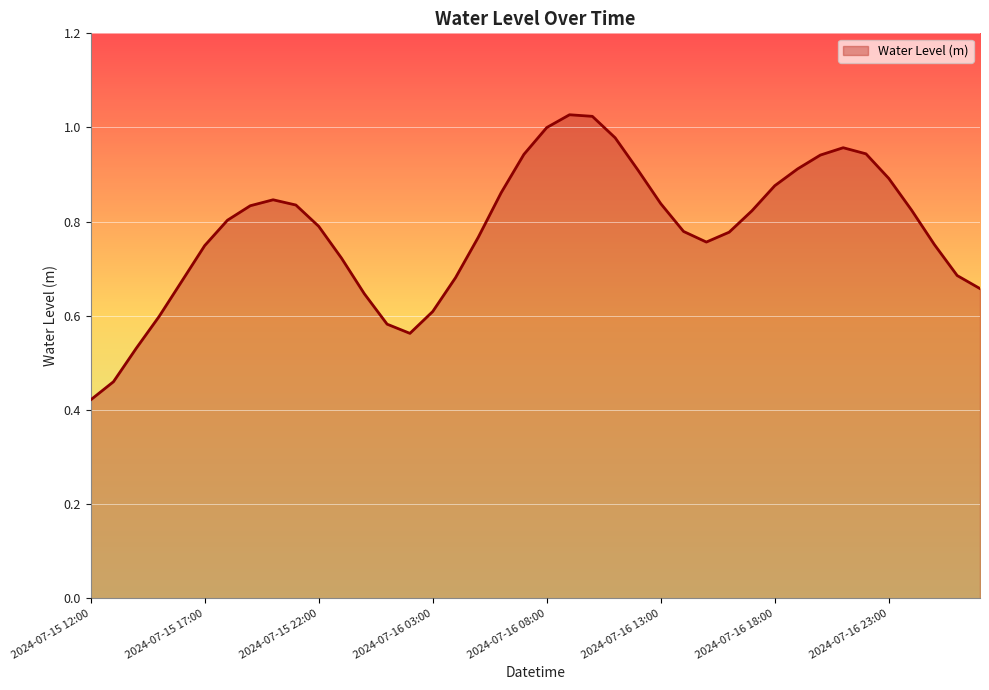

What is the minimum value shown in the chart?

0.4